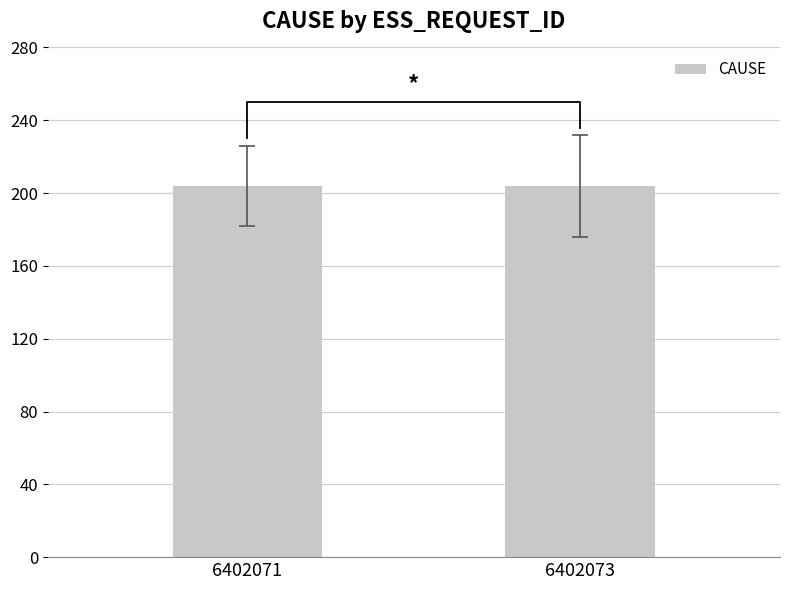

Which series has the widest spread of values?

CAUSE